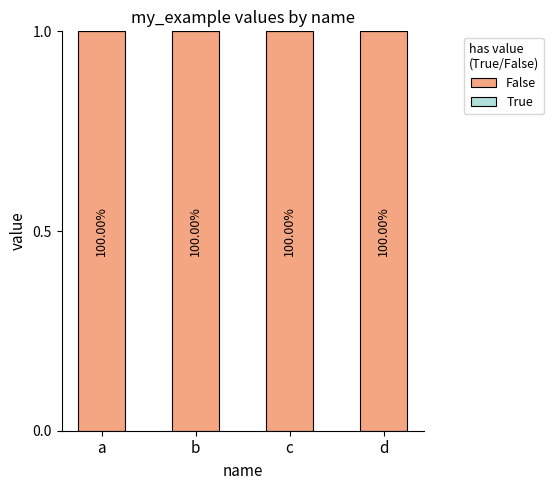

Does the chart contain stacked bars?

No